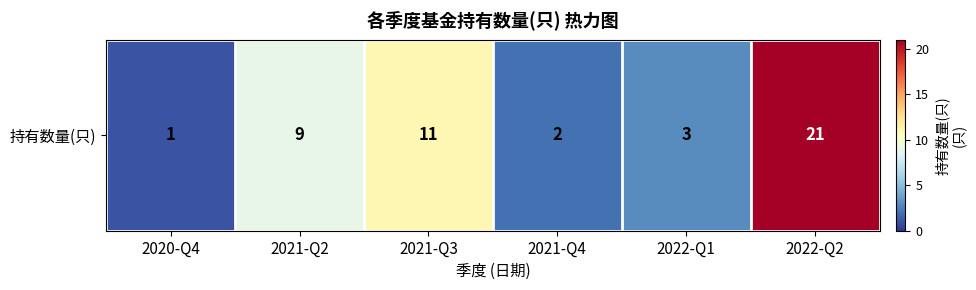

How many data points are above 9?

2